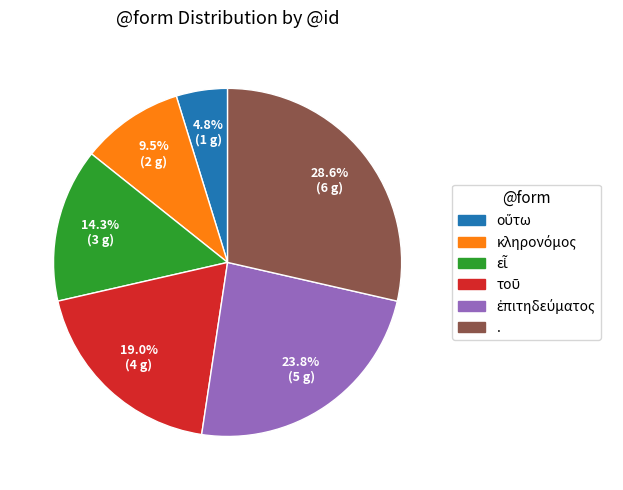

Is there a majority slice in this chart?

No